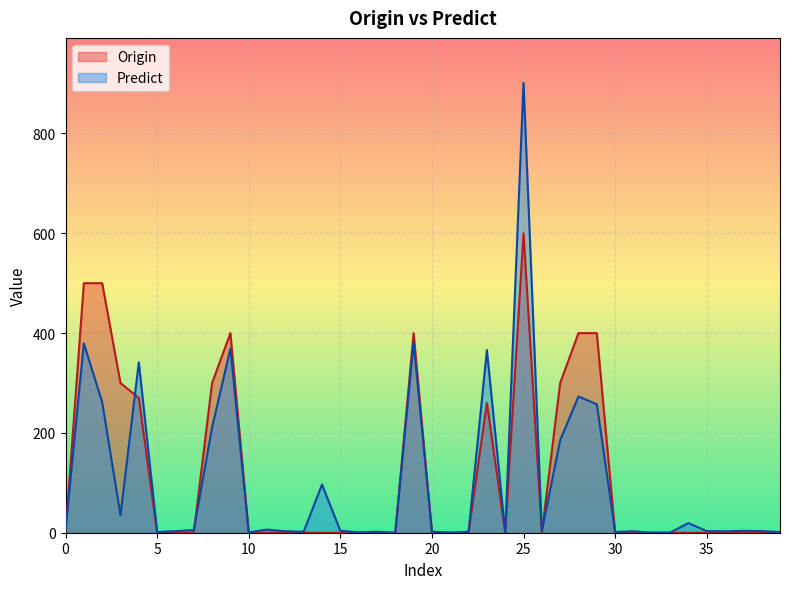

True or false: Origin has a value of -230.7 at 32.

False